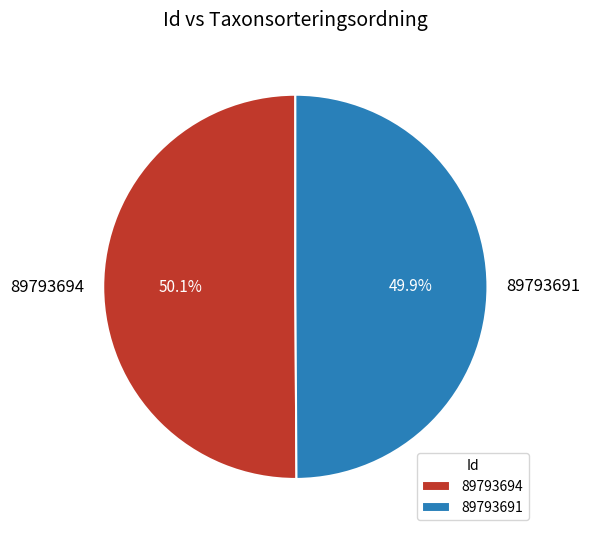

How much of the chart is everything except 89793691?

50.1%